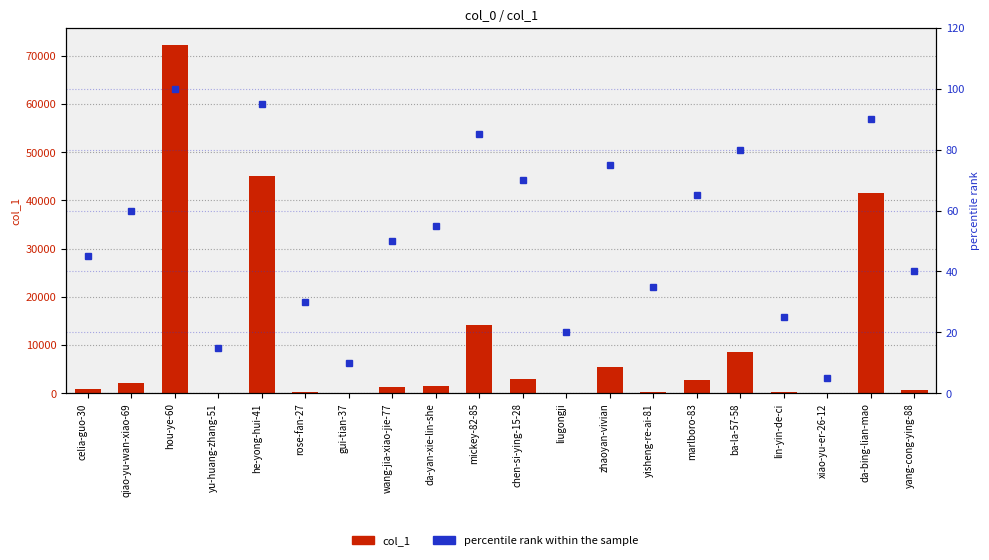

What is the sum of all col_1 values?

199968.0